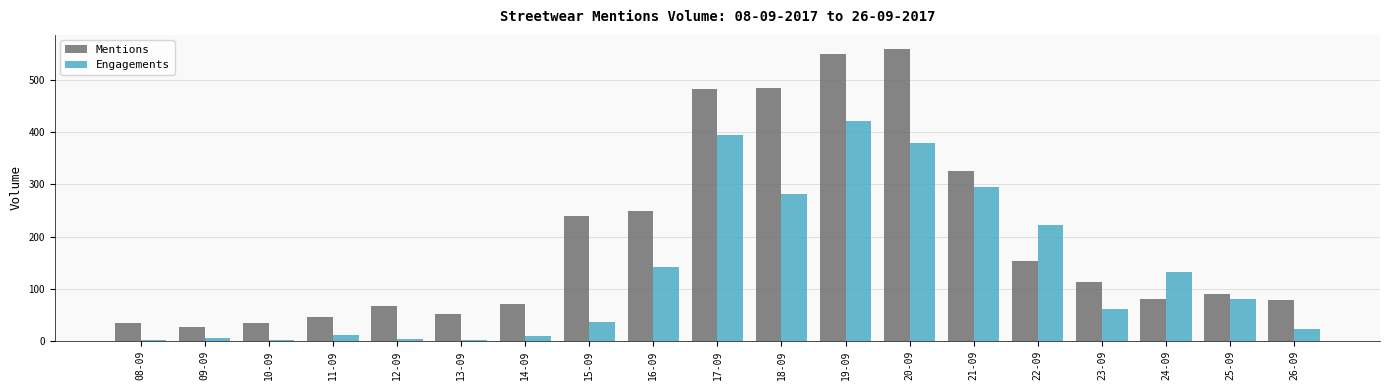

What is the sum of all Mentions values?

3737